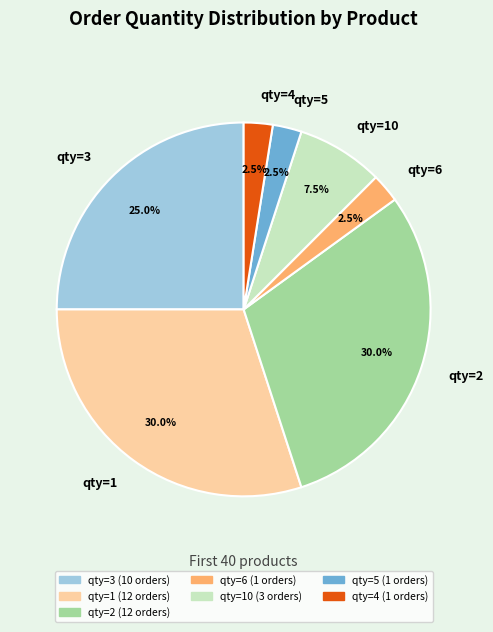

How many segments does this pie chart have?

7